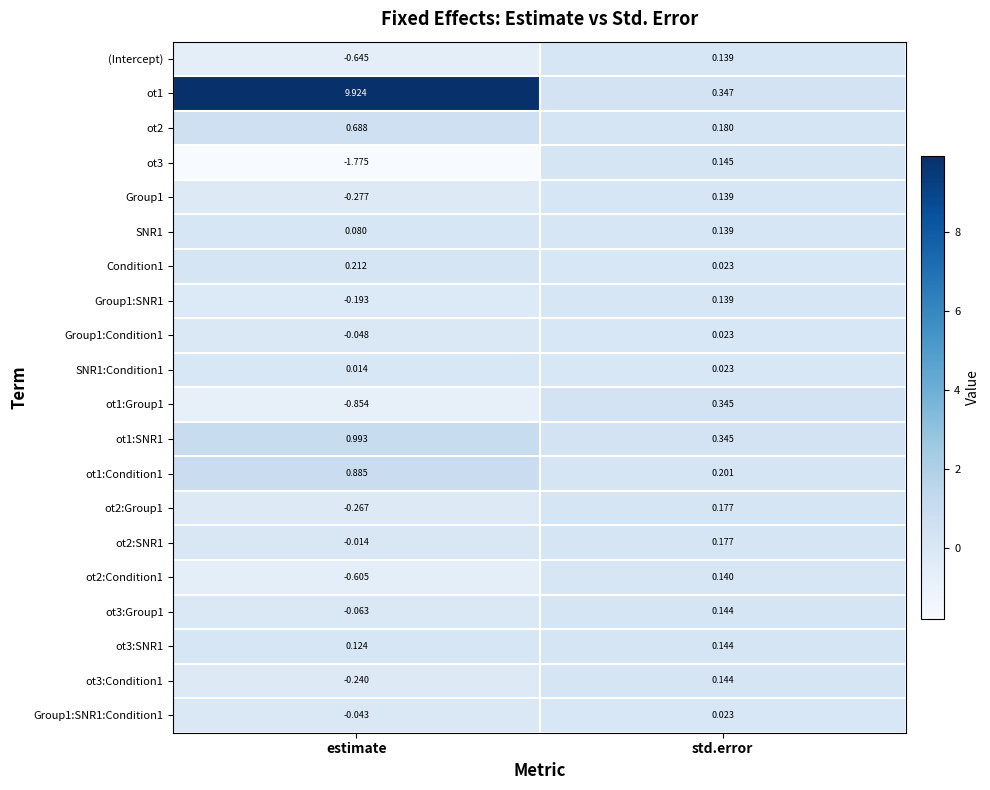

Which series changed the most between estimate and std.error?

ot1